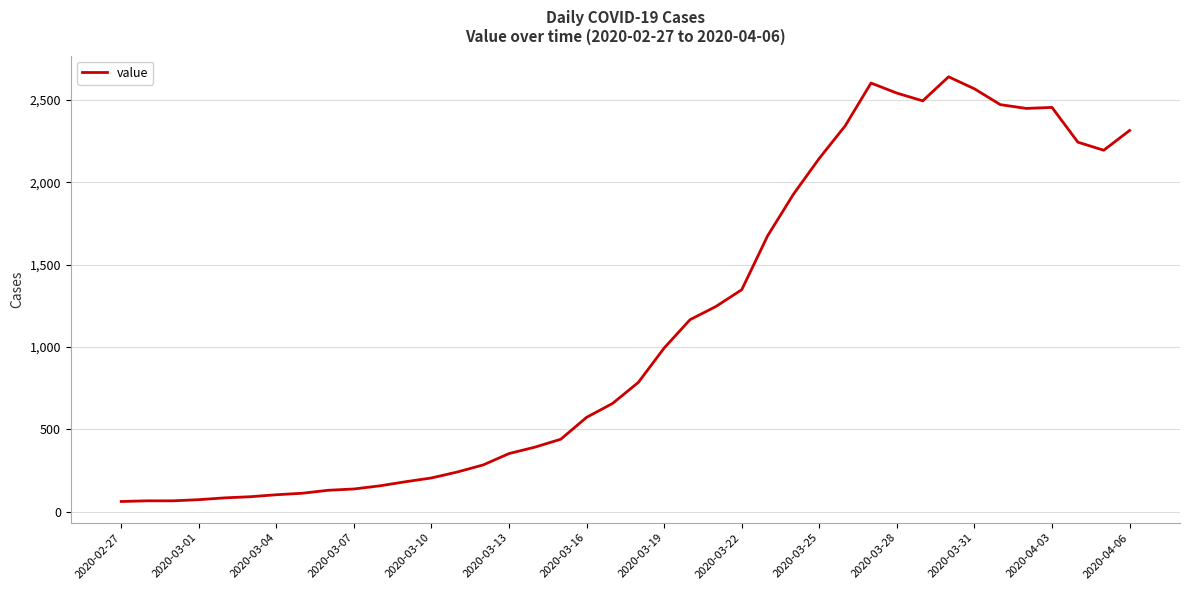

What is the maximum value shown in the chart?

2640